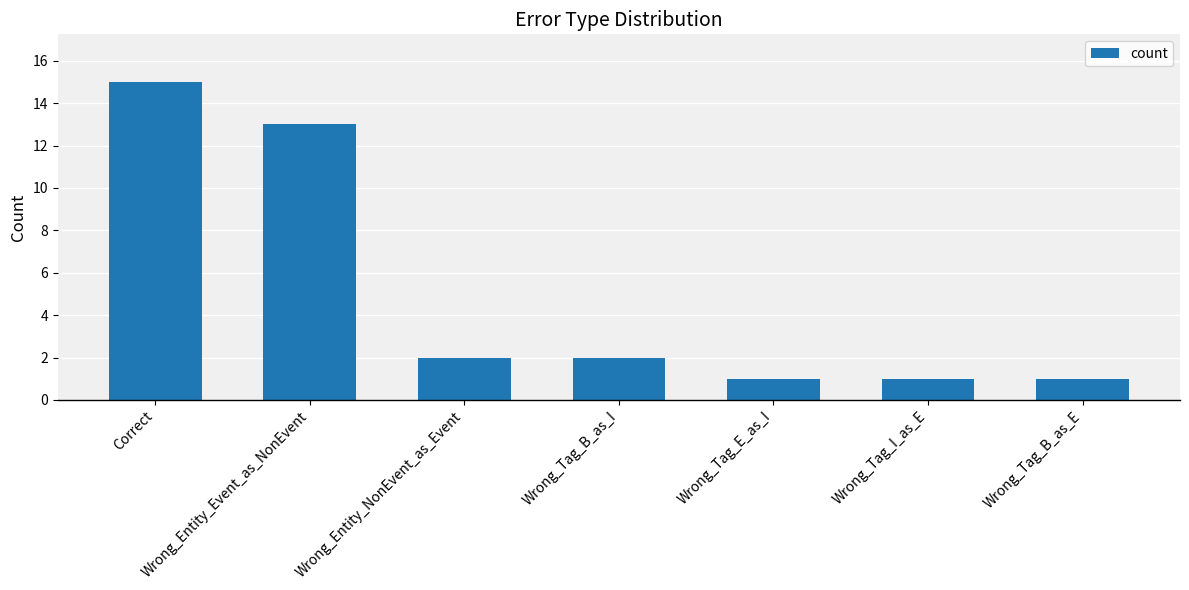

At which label is the value closest to 8?

Wrong_Entity_Event_as_NonEvent